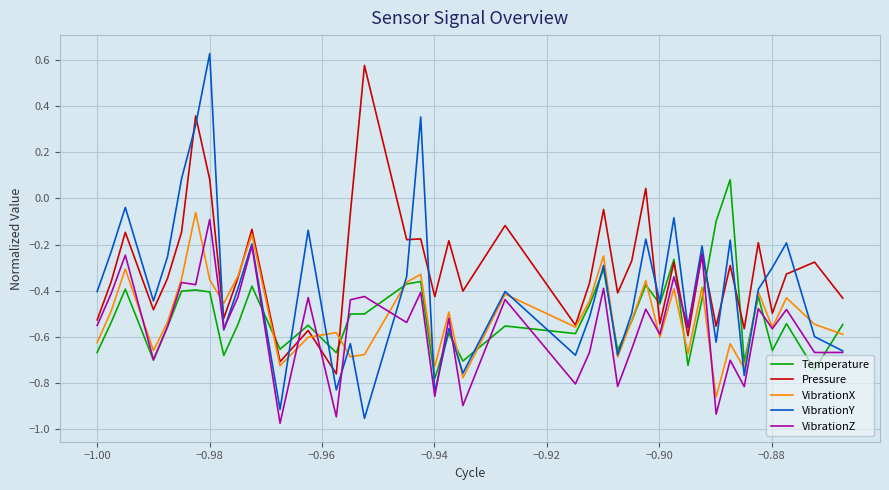

Which series has the largest total across all categories?

Pressure